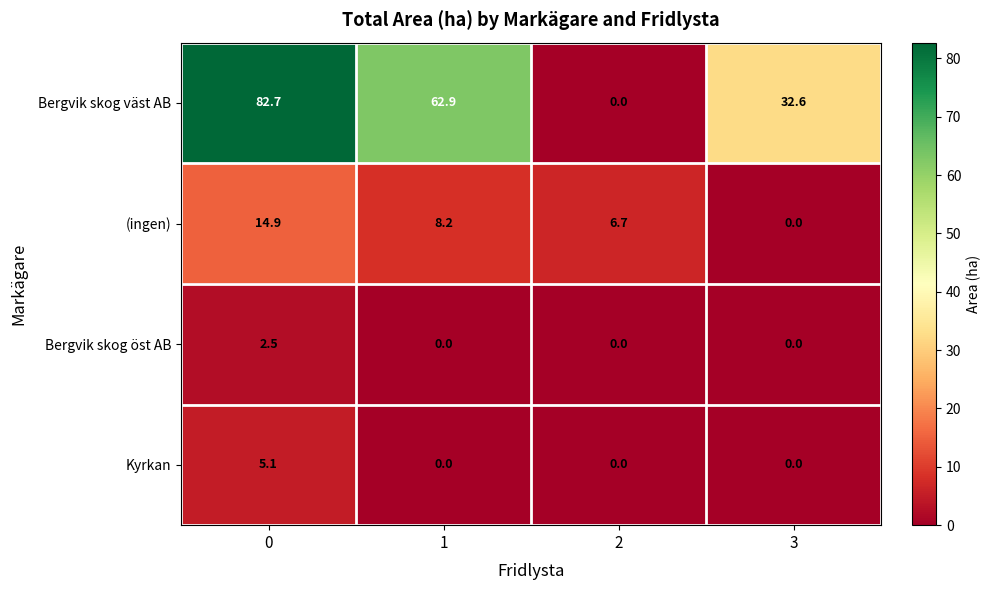

Reading left to right, transcribe all the data shown in this chart.

Bergvik skog väst AB: 0=82.7	1=62.9	2=0.0	3=32.6
(ingen): 0=14.9	1=8.2	2=6.7	3=0.0
Bergvik skog öst AB: 0=2.5	1=0.0	2=0.0	3=0.0
Kyrkan: 0=5.1	1=0.0	2=0.0	3=0.0